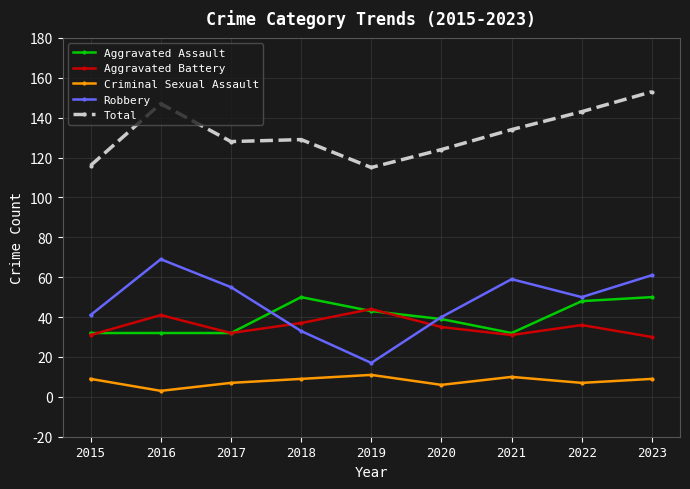

How many data points in Robbery are less than 50?

4